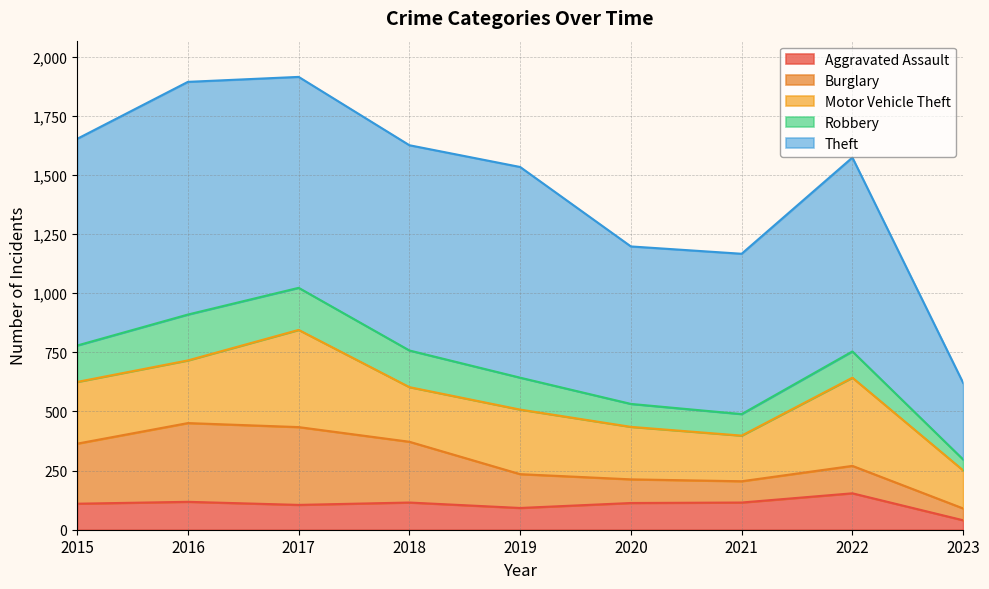

What value does the Burglary series have at 2016, to the nearest 50?

350